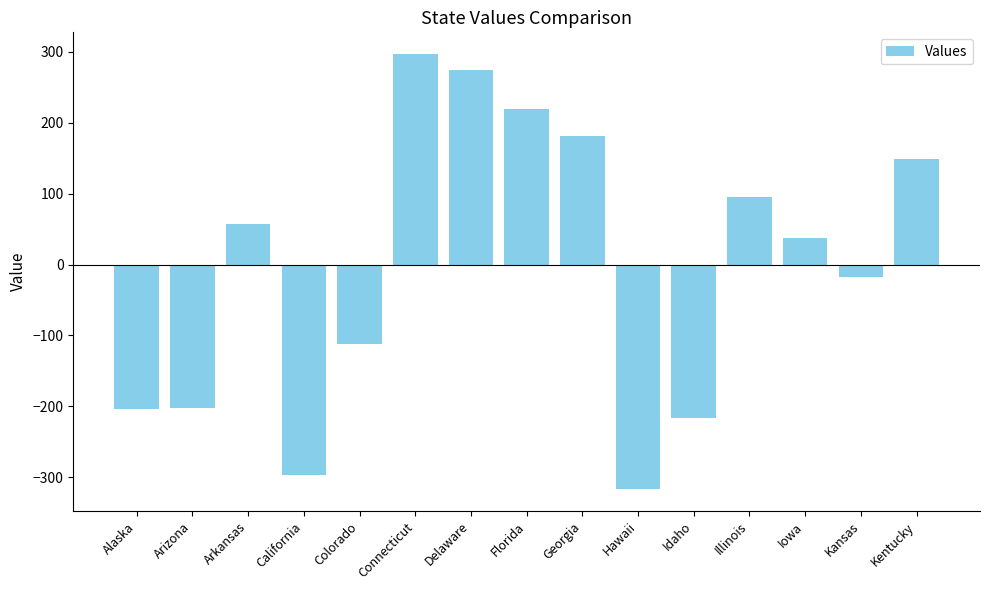

What is the label of the 1st bar from the right?

Kentucky